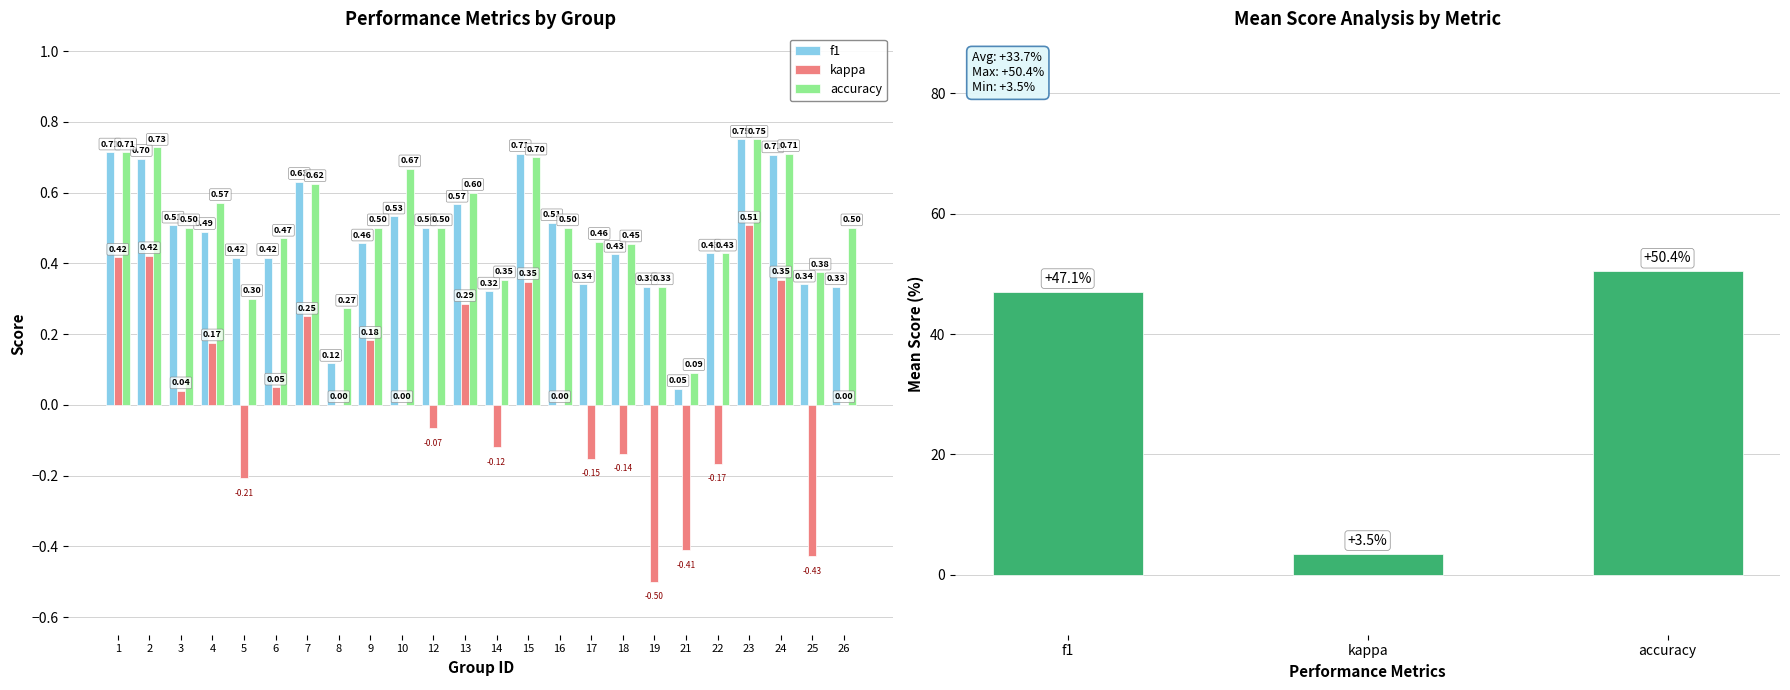

List the labels in order of kappa value, smallest first.

19, 25, 21, 5, 22, 17, 18, 14, 12, 8, 10, 16, 26, 3, 6, 4, 9, 7, 13, 15, 24, 1, 2, 23